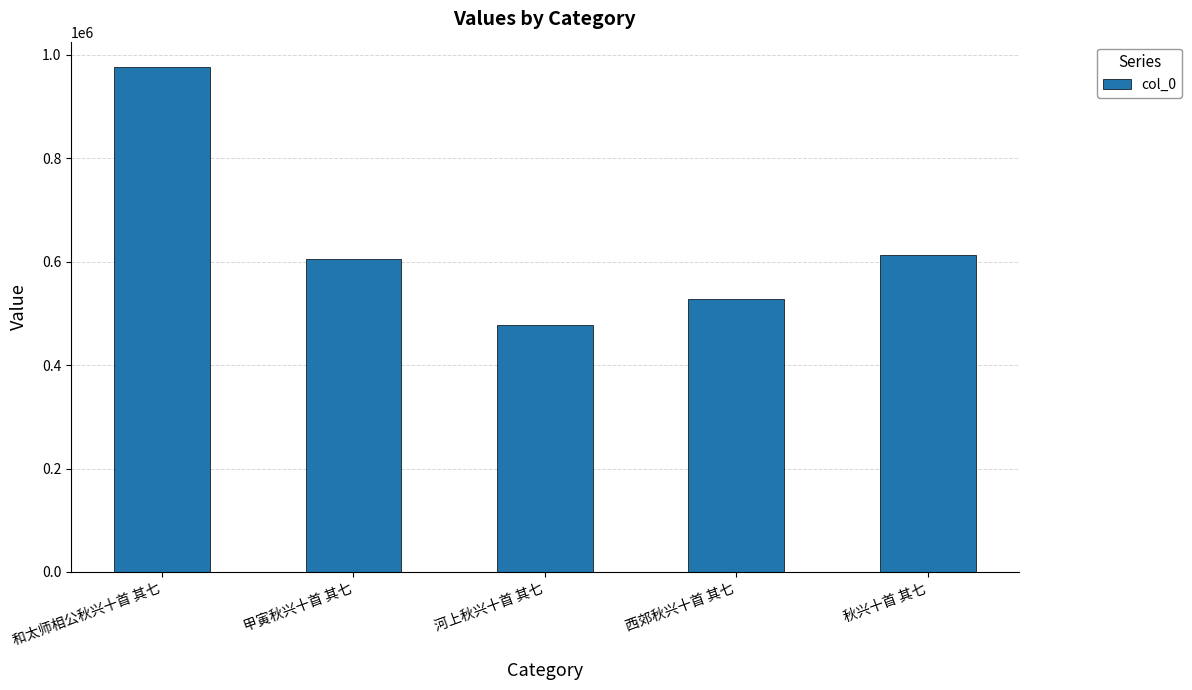

Are the bars grouped side by side (vs. stacked)?

No